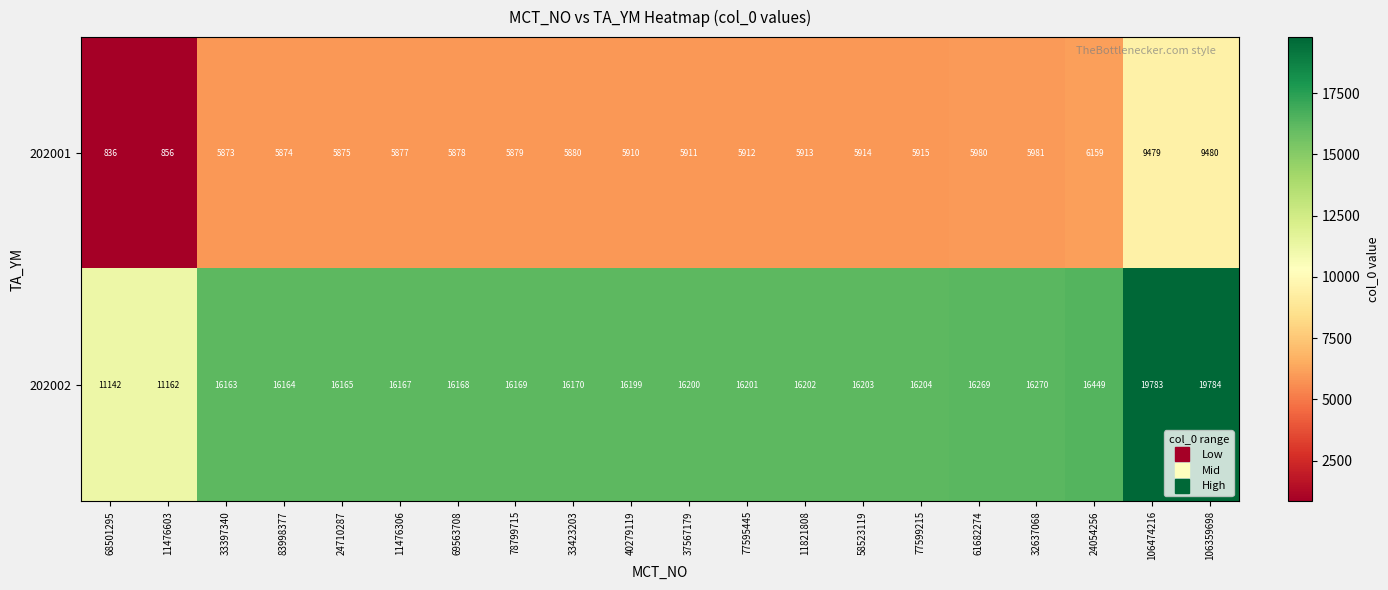

Which category has the highest value across all series?

106359698